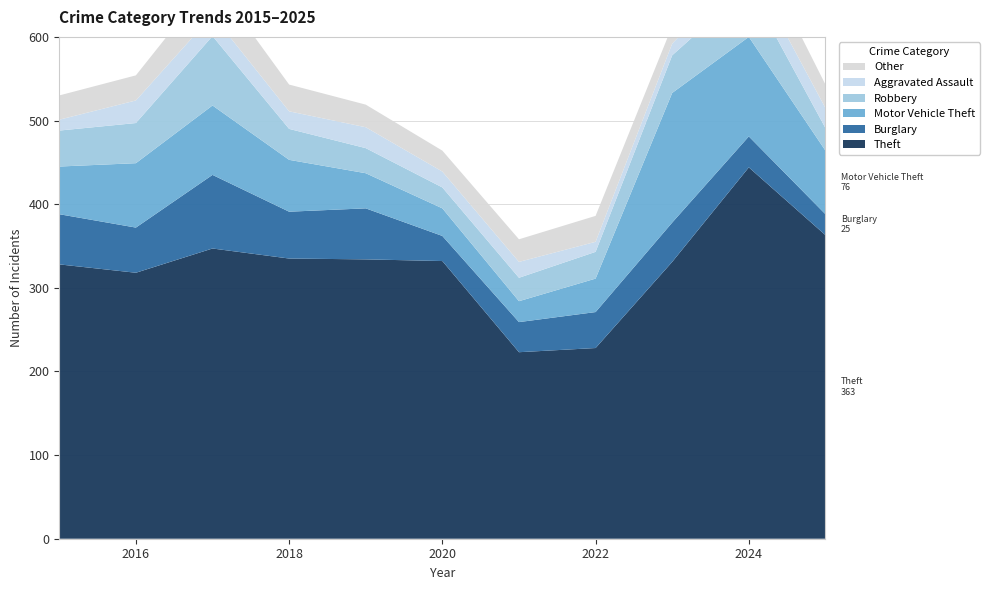

Reading left to right, extract all data points from this chart.

Theft: 328	318	347	335	334	332	223	228	331	444	363
Burglary: 60	54	88	56	61	30	36	43	47	37	25
Motor Vehicle Theft: 57	77	83	62	42	33	25	40	155	119	76
Robbery: 43	48	83	37	30	25	28	32	45	60	27
Aggravated Assault: 13	27	25	21	25	19	19	12	14	26	24
Other: 29	30	43	32	27	25	27	31	21	39	28